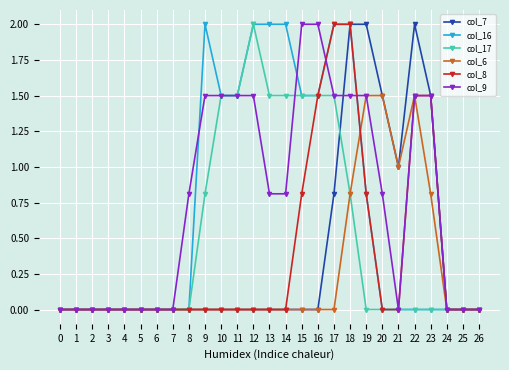

At which category is the sum across all series the highest?

18